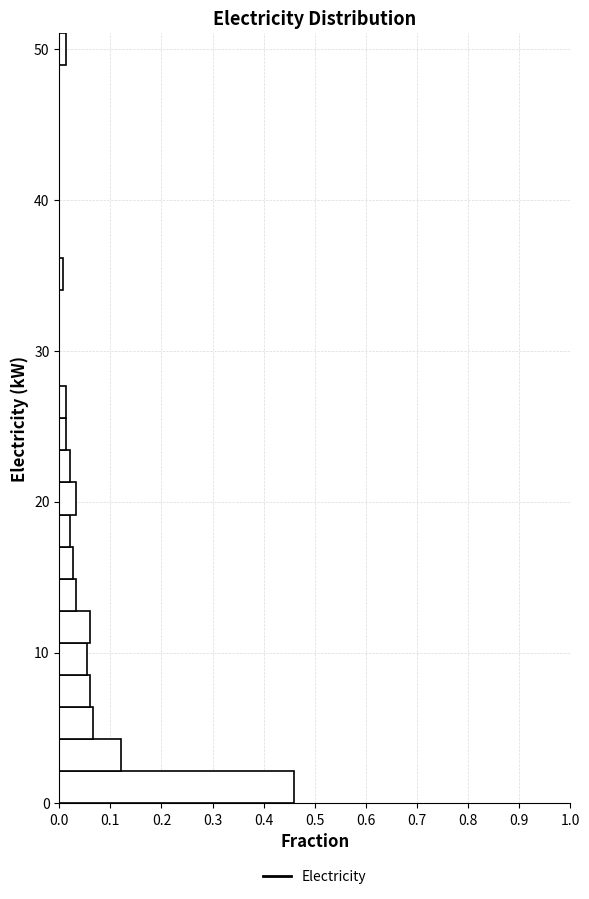

Read against the y-axis, roughly where is the centre of the longest bar?

1